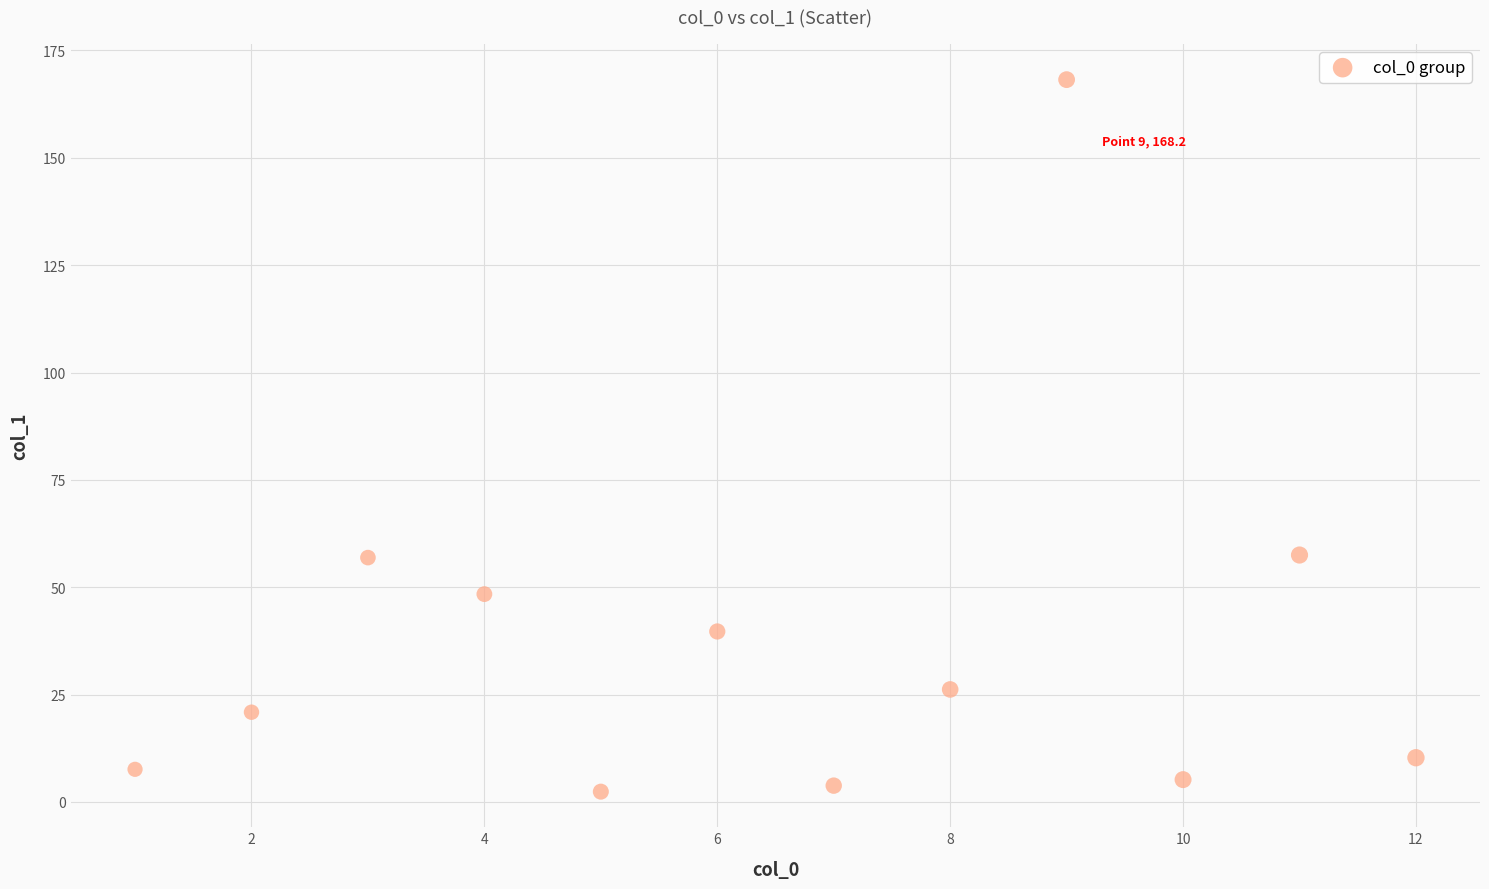

What is the average X value?

6.5